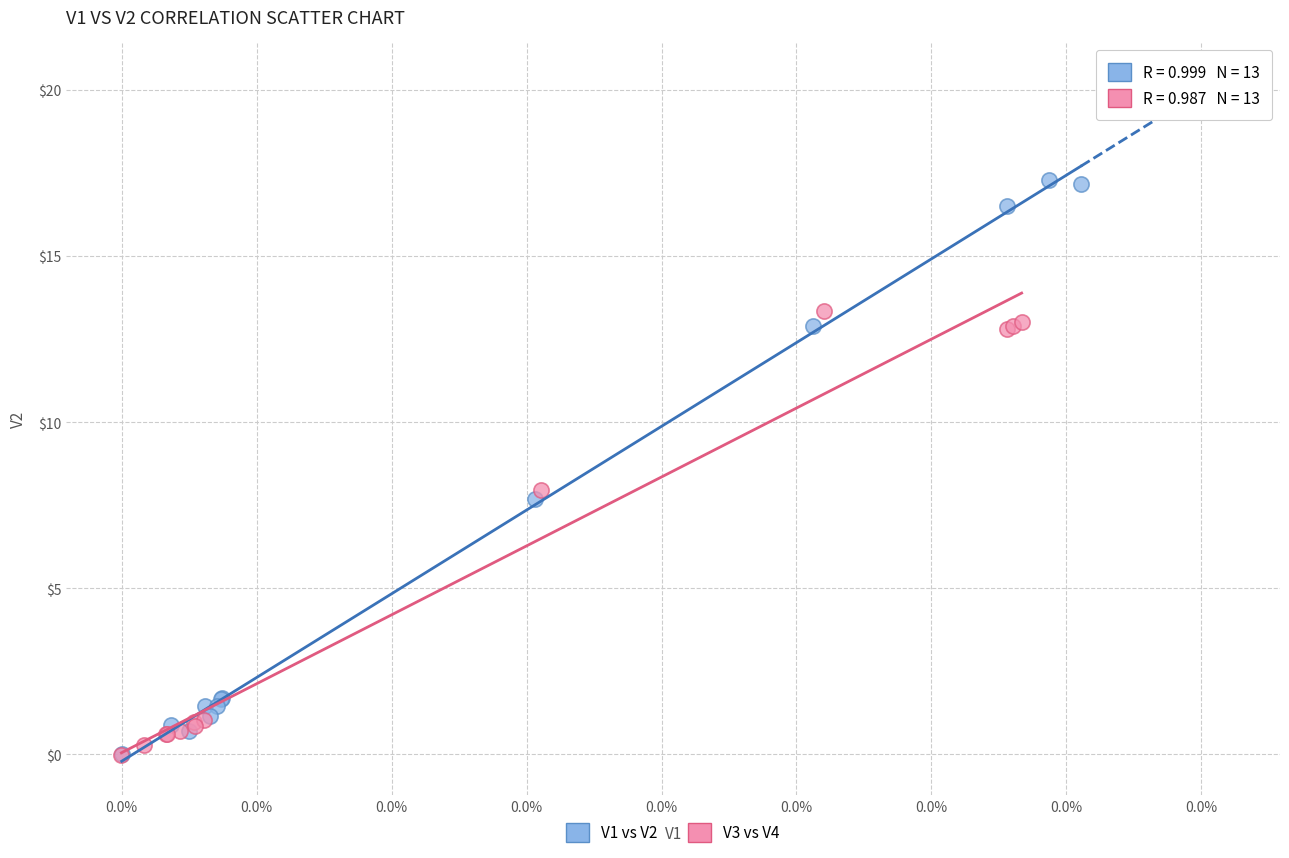

What are all the series names shown in the legend?

V1 vs V2, V3 vs V4